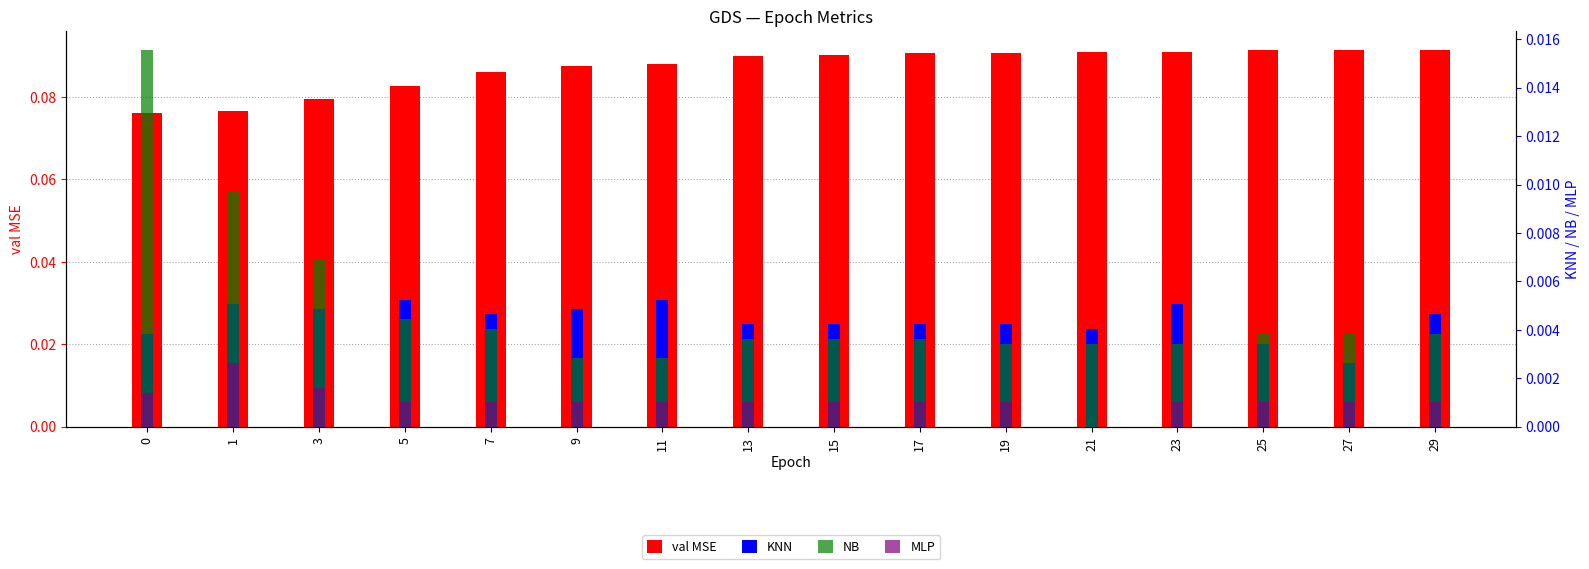

The MLP series shows 0.0 at 11. True or false?

True